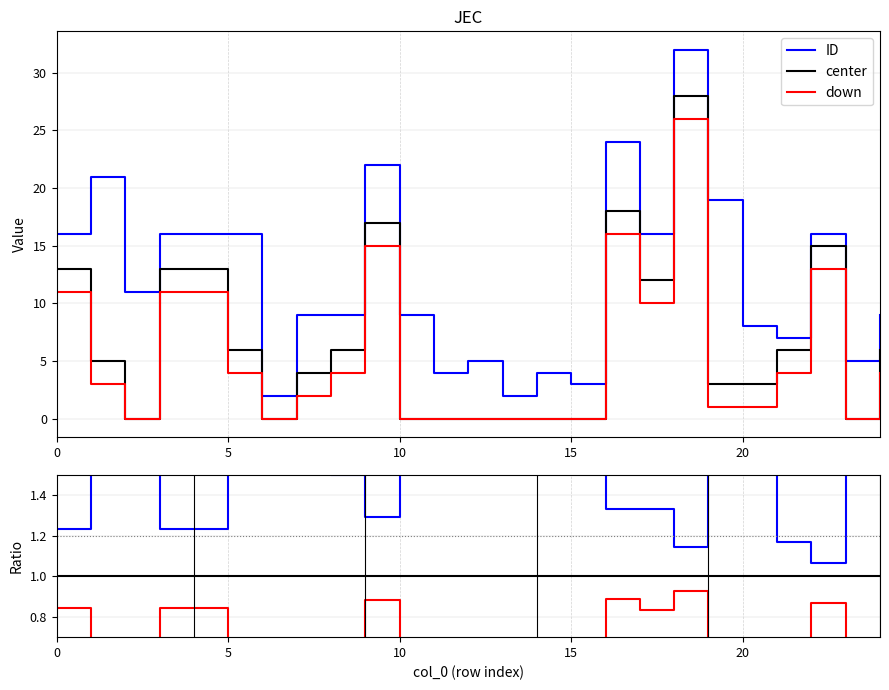

In ID, how many points are higher than both neighbors (excluding endpoints)?

8